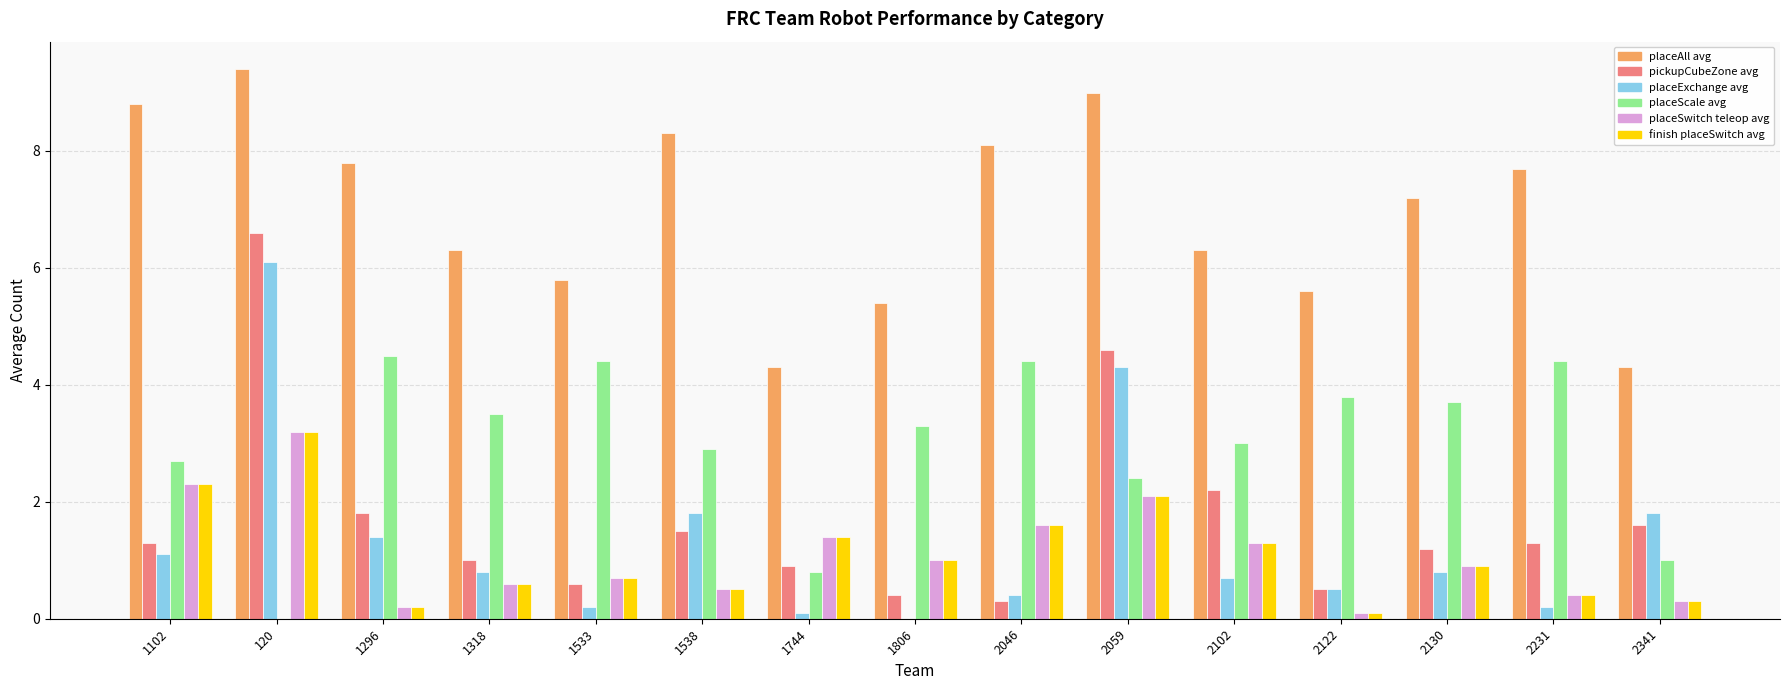

What is the total value across all series at 1102?

18.5